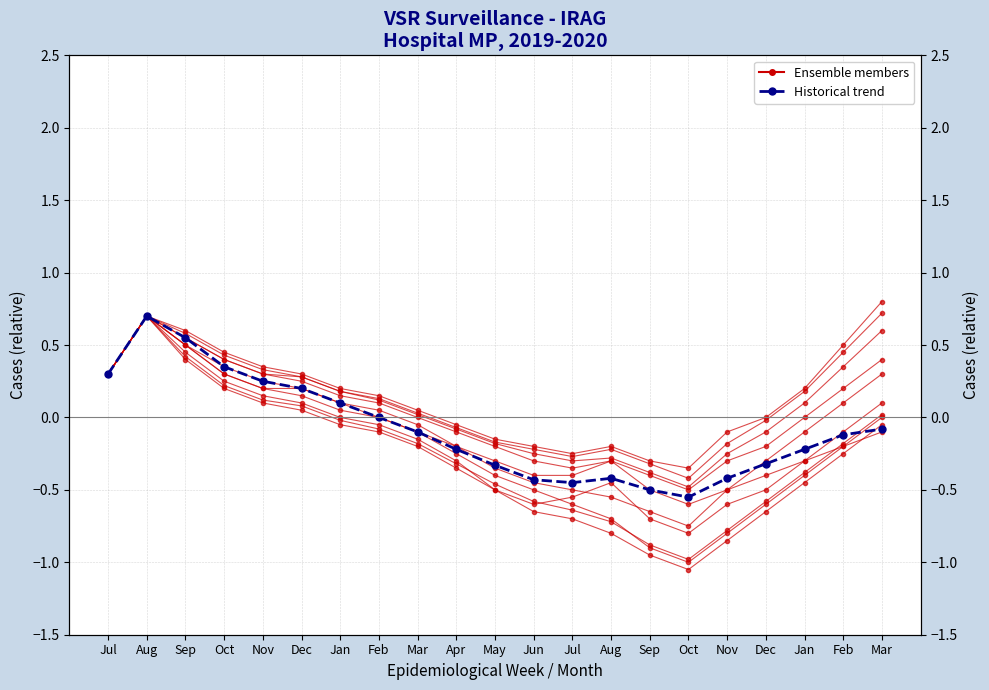

What is the average value of the Historical series?

-0.1